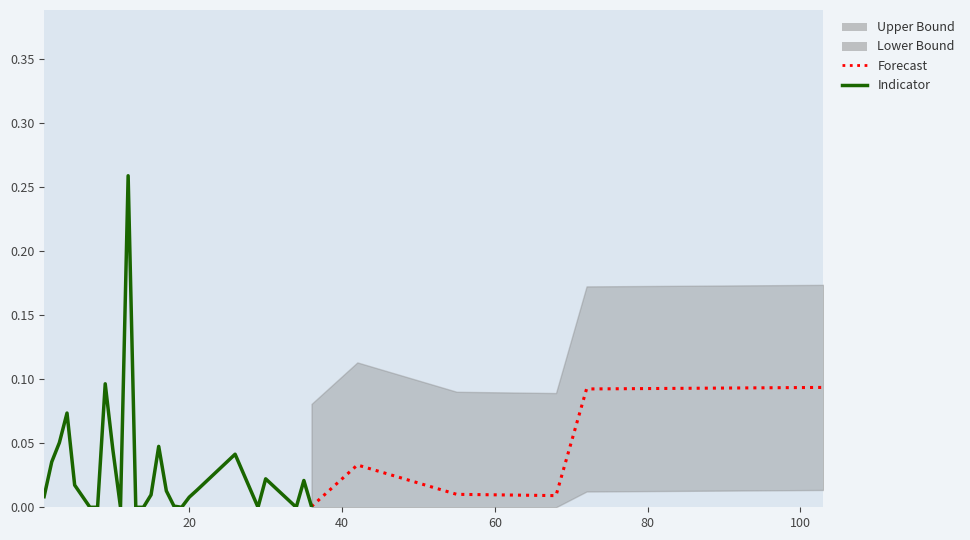

The value at 13 is 0.0. True or false?

True